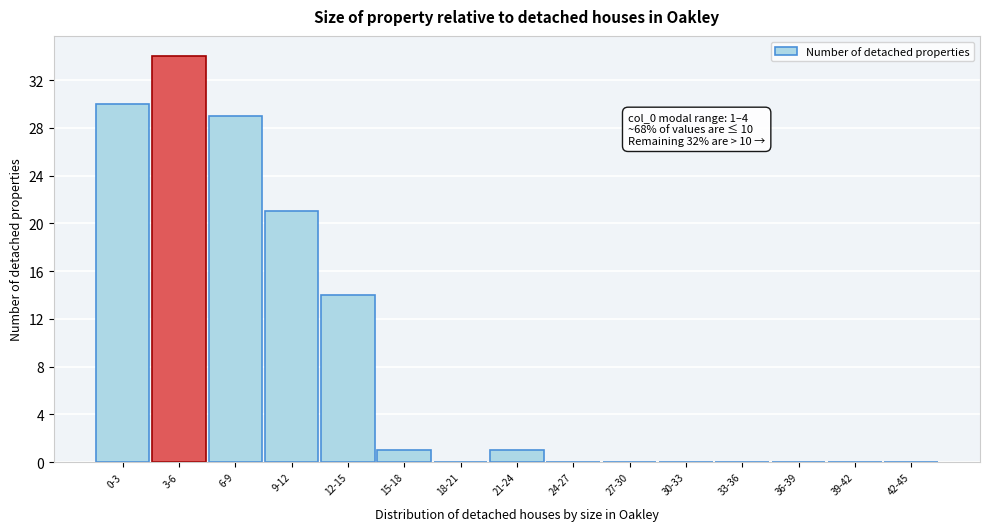

Reading left to right, what are all the values shown in this chart?

0-3=30	3-6=34	6-9=29	9-12=21	12-15=14	15-18=1	18-21=0	21-24=1	24-27=0	27-30=0	30-33=0	33-36=0	36-39=0	39-42=0	42-45=0